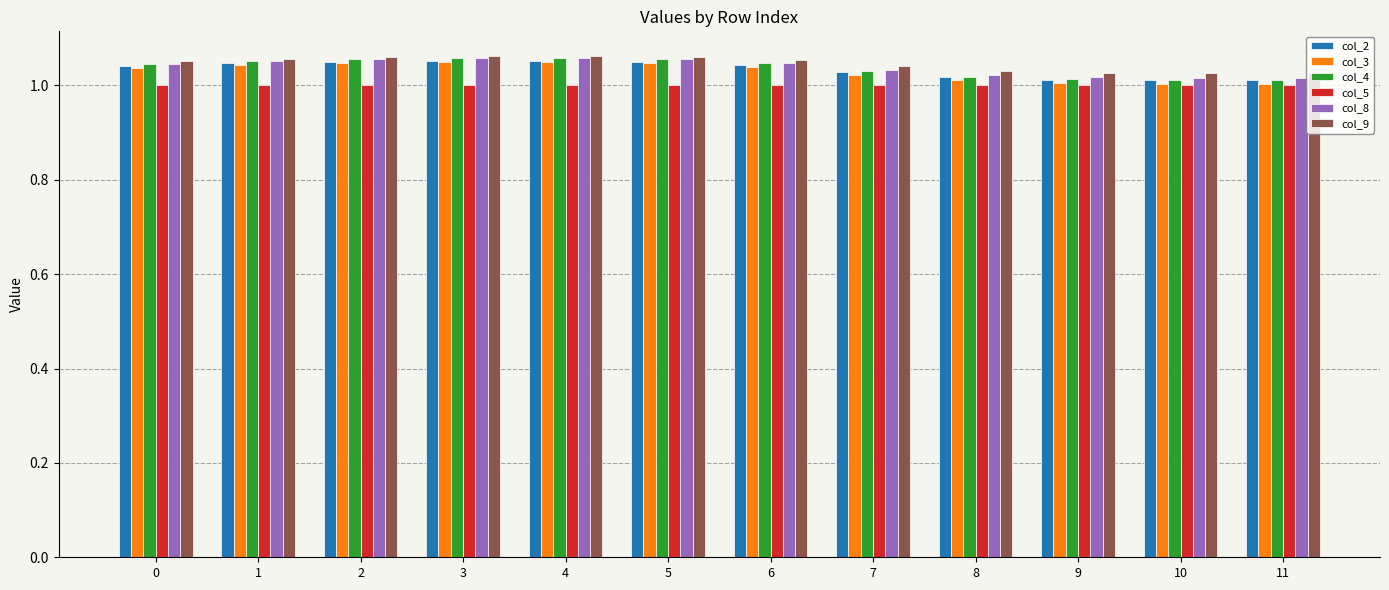

True or false: col_3 has a value of 0.5 at 9.

False